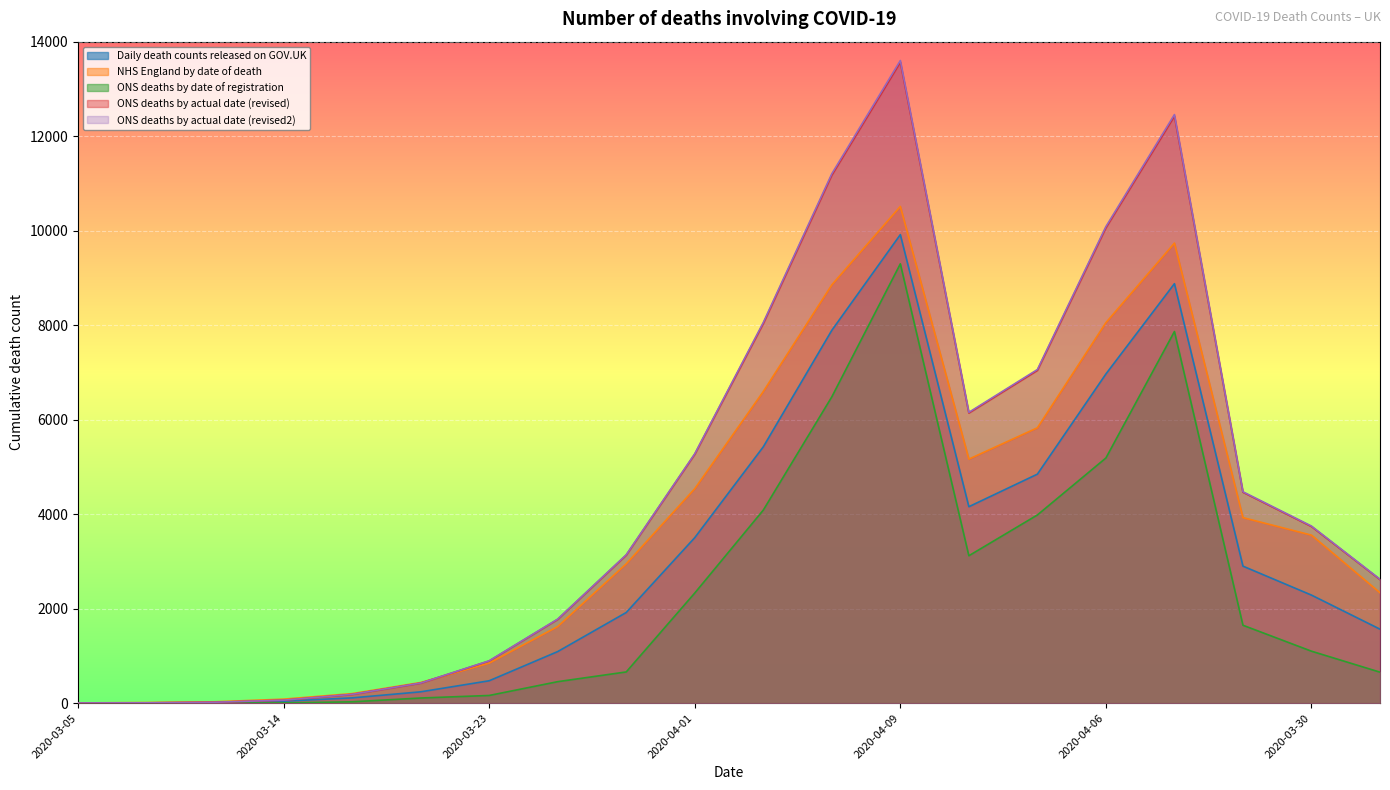

How many intersections are there between ONS deaths by actual date (revised) and NHS England by date of death?

1